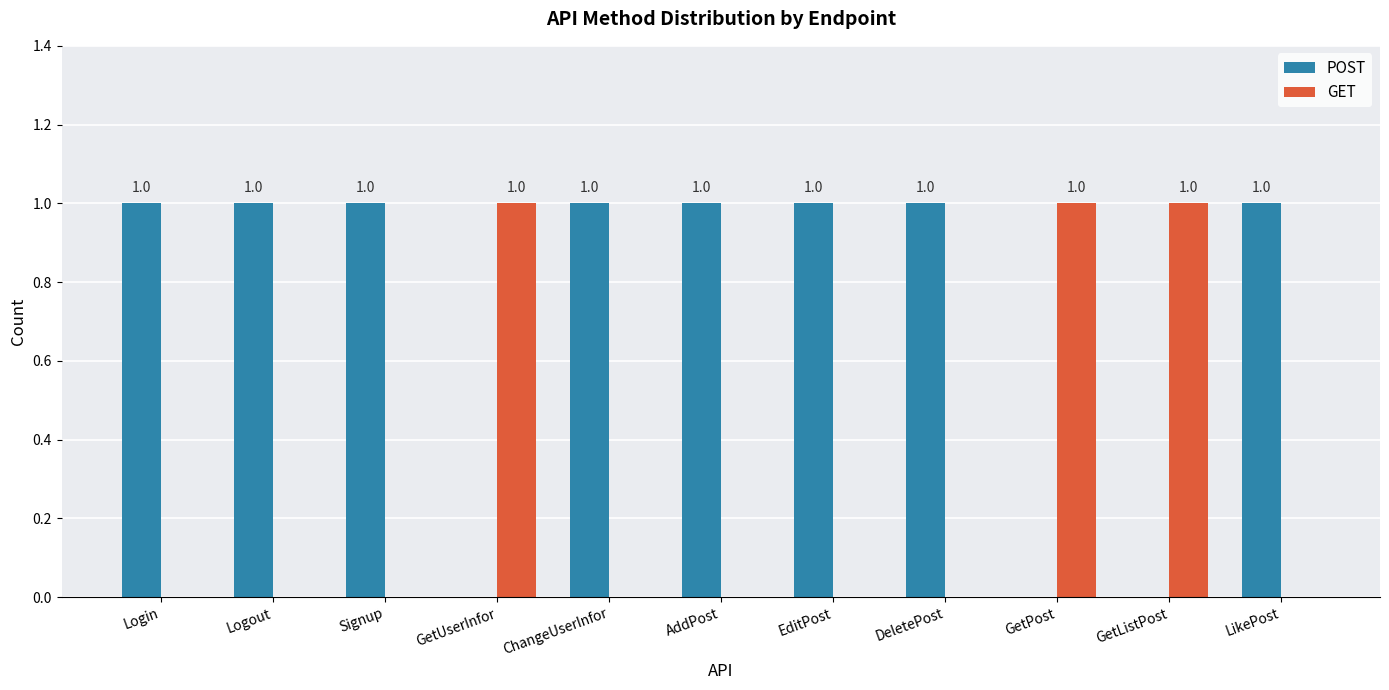

Is the value of POST at LikePost greater than the value of GET at Login?

Yes